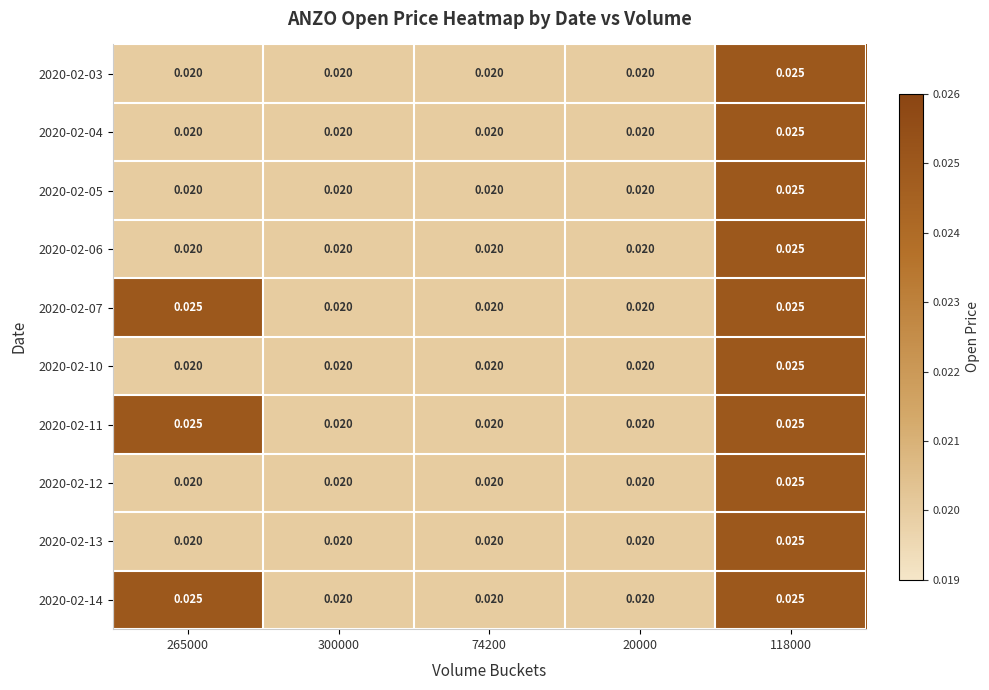

Is the value of 2020-02-10 at 20000 greater than the value of 2020-02-13 at 118000?

No